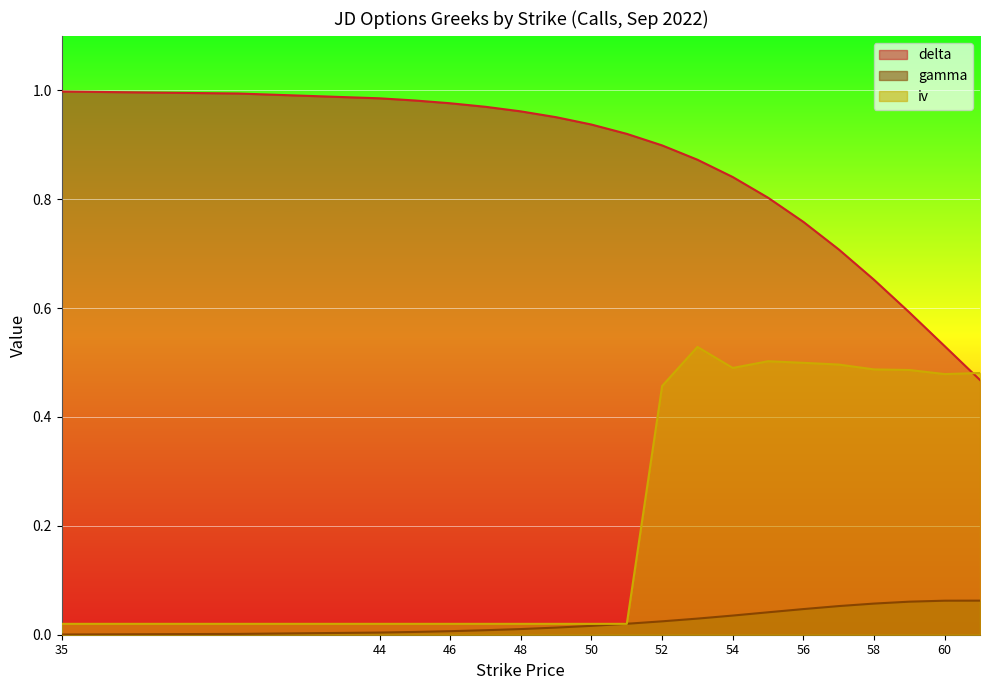

Which category has the lowest value across all series?

35